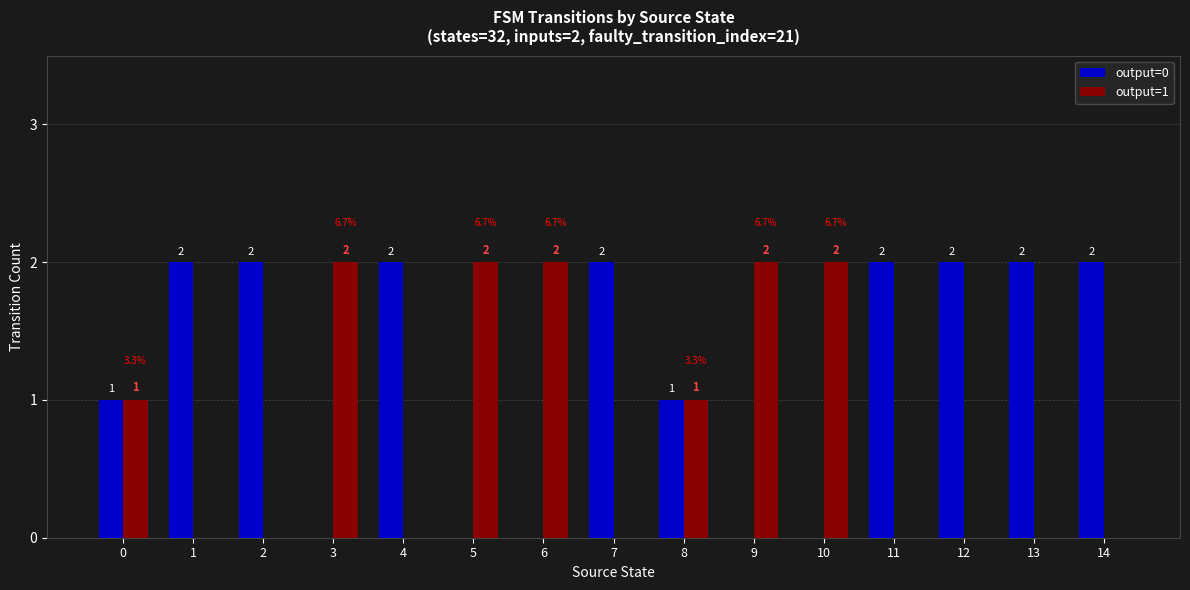

The value of output=1 at 12 is 0. True or false?

True